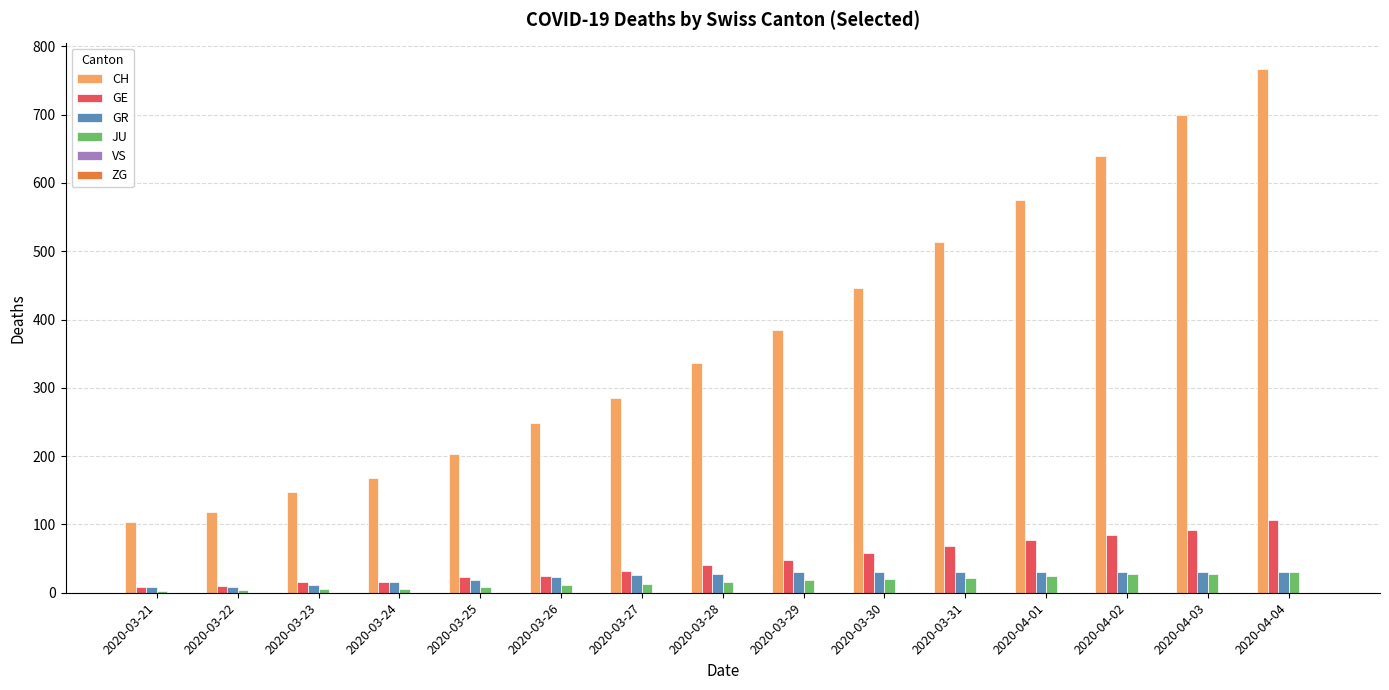

Where is CH nearest to the value 435?

2020-03-30